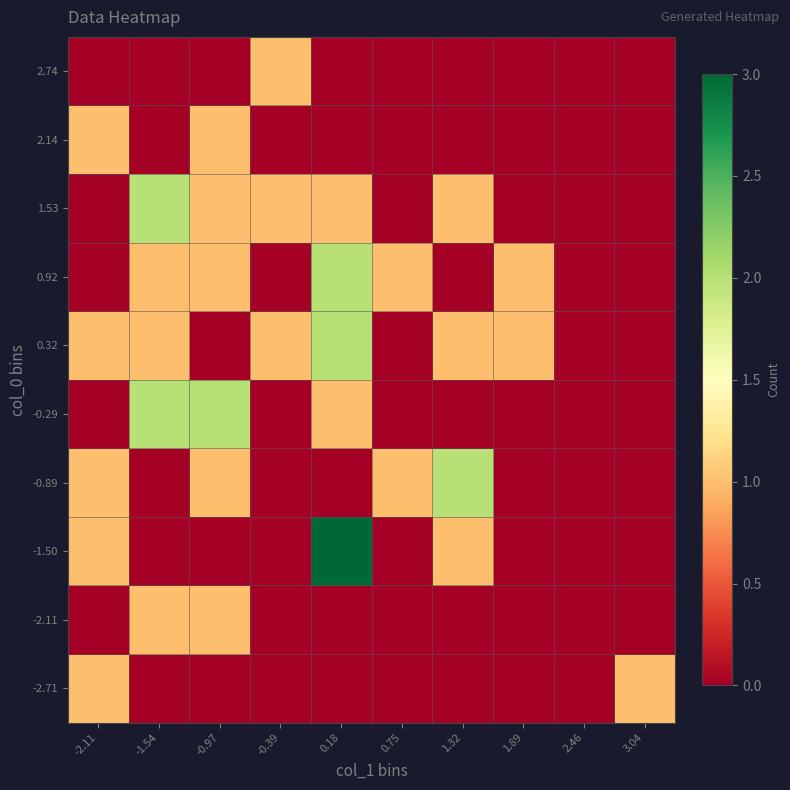

Reading left to right, extract all data points from this chart.

-2.71: -2.11=1	-1.54=0	-0.97=0	-0.39=0	0.18=0	0.75=0	1.32=0	1.89=0	2.46=0	3.04=1
-2.11: -2.11=0	-1.54=1	-0.97=1	-0.39=0	0.18=0	0.75=0	1.32=0	1.89=0	2.46=0	3.04=0
-1.50: -2.11=1	-1.54=0	-0.97=0	-0.39=0	0.18=3	0.75=0	1.32=1	1.89=0	2.46=0	3.04=0
-0.89: -2.11=1	-1.54=0	-0.97=1	-0.39=0	0.18=0	0.75=1	1.32=2	1.89=0	2.46=0	3.04=0
-0.29: -2.11=0	-1.54=2	-0.97=2	-0.39=0	0.18=1	0.75=0	1.32=0	1.89=0	2.46=0	3.04=0
0.32: -2.11=1	-1.54=1	-0.97=0	-0.39=1	0.18=2	0.75=0	1.32=1	1.89=1	2.46=0	3.04=0
0.92: -2.11=0	-1.54=1	-0.97=1	-0.39=0	0.18=2	0.75=1	1.32=0	1.89=1	2.46=0	3.04=0
1.53: -2.11=0	-1.54=2	-0.97=1	-0.39=1	0.18=1	0.75=0	1.32=1	1.89=0	2.46=0	3.04=0
2.14: -2.11=1	-1.54=0	-0.97=1	-0.39=0	0.18=0	0.75=0	1.32=0	1.89=0	2.46=0	3.04=0
2.74: -2.11=0	-1.54=0	-0.97=0	-0.39=1	0.18=0	0.75=0	1.32=0	1.89=0	2.46=0	3.04=0